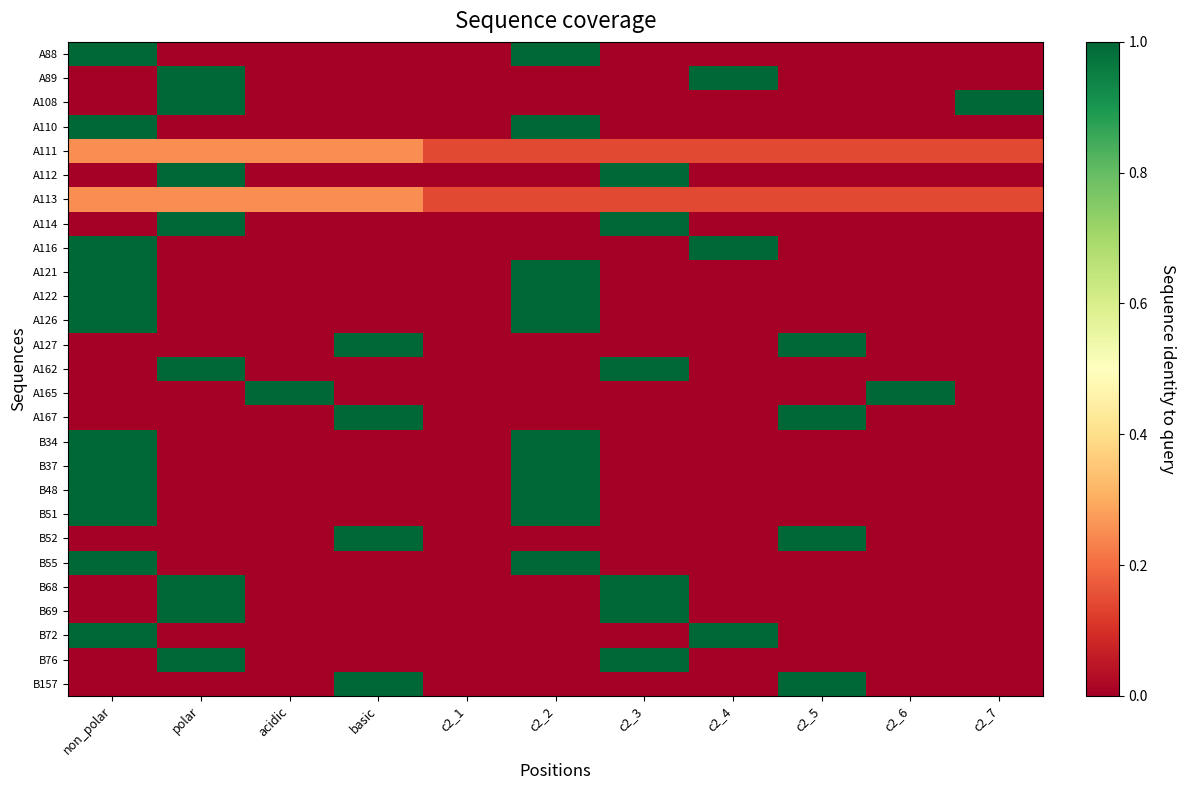

Reading left to right, what are all the values shown in this chart?

A88: non_polar=1.0	polar=0.0	acidic=0.0	basic=0.0	c2_1=0.0	c2_2=1.0	c2_3=0.0	c2_4=0.0	c2_5=0.0	c2_6=0.0	c2_7=0.0
A89: non_polar=0.0	polar=1.0	acidic=0.0	basic=0.0	c2_1=0.0	c2_2=0.0	c2_3=0.0	c2_4=1.0	c2_5=0.0	c2_6=0.0	c2_7=0.0
A108: non_polar=0.0	polar=1.0	acidic=0.0	basic=0.0	c2_1=0.0	c2_2=0.0	c2_3=0.0	c2_4=0.0	c2_5=0.0	c2_6=0.0	c2_7=1.0
A110: non_polar=1.0	polar=0.0	acidic=0.0	basic=0.0	c2_1=0.0	c2_2=1.0	c2_3=0.0	c2_4=0.0	c2_5=0.0	c2_6=0.0	c2_7=0.0
A111: non_polar=0.2	polar=0.2	acidic=0.2	basic=0.2	c2_1=0.1	c2_2=0.1	c2_3=0.1	c2_4=0.1	c2_5=0.1	c2_6=0.1	c2_7=0.1
A112: non_polar=0.0	polar=1.0	acidic=0.0	basic=0.0	c2_1=0.0	c2_2=0.0	c2_3=1.0	c2_4=0.0	c2_5=0.0	c2_6=0.0	c2_7=0.0
A113: non_polar=0.2	polar=0.2	acidic=0.2	basic=0.2	c2_1=0.1	c2_2=0.1	c2_3=0.1	c2_4=0.1	c2_5=0.1	c2_6=0.1	c2_7=0.1
A114: non_polar=0.0	polar=1.0	acidic=0.0	basic=0.0	c2_1=0.0	c2_2=0.0	c2_3=1.0	c2_4=0.0	c2_5=0.0	c2_6=0.0	c2_7=0.0
A116: non_polar=1.0	polar=0.0	acidic=0.0	basic=0.0	c2_1=0.0	c2_2=0.0	c2_3=0.0	c2_4=1.0	c2_5=0.0	c2_6=0.0	c2_7=0.0
A121: non_polar=1.0	polar=0.0	acidic=0.0	basic=0.0	c2_1=0.0	c2_2=1.0	c2_3=0.0	c2_4=0.0	c2_5=0.0	c2_6=0.0	c2_7=0.0
A122: non_polar=1.0	polar=0.0	acidic=0.0	basic=0.0	c2_1=0.0	c2_2=1.0	c2_3=0.0	c2_4=0.0	c2_5=0.0	c2_6=0.0	c2_7=0.0
A126: non_polar=1.0	polar=0.0	acidic=0.0	basic=0.0	c2_1=0.0	c2_2=1.0	c2_3=0.0	c2_4=0.0	c2_5=0.0	c2_6=0.0	c2_7=0.0
A127: non_polar=0.0	polar=0.0	acidic=0.0	basic=1.0	c2_1=0.0	c2_2=0.0	c2_3=0.0	c2_4=0.0	c2_5=1.0	c2_6=0.0	c2_7=0.0
A162: non_polar=0.0	polar=1.0	acidic=0.0	basic=0.0	c2_1=0.0	c2_2=0.0	c2_3=1.0	c2_4=0.0	c2_5=0.0	c2_6=0.0	c2_7=0.0
A165: non_polar=0.0	polar=0.0	acidic=1.0	basic=0.0	c2_1=0.0	c2_2=0.0	c2_3=0.0	c2_4=0.0	c2_5=0.0	c2_6=1.0	c2_7=0.0
A167: non_polar=0.0	polar=0.0	acidic=0.0	basic=1.0	c2_1=0.0	c2_2=0.0	c2_3=0.0	c2_4=0.0	c2_5=1.0	c2_6=0.0	c2_7=0.0
B34: non_polar=1.0	polar=0.0	acidic=0.0	basic=0.0	c2_1=0.0	c2_2=1.0	c2_3=0.0	c2_4=0.0	c2_5=0.0	c2_6=0.0	c2_7=0.0
B37: non_polar=1.0	polar=0.0	acidic=0.0	basic=0.0	c2_1=0.0	c2_2=1.0	c2_3=0.0	c2_4=0.0	c2_5=0.0	c2_6=0.0	c2_7=0.0
B48: non_polar=1.0	polar=0.0	acidic=0.0	basic=0.0	c2_1=0.0	c2_2=1.0	c2_3=0.0	c2_4=0.0	c2_5=0.0	c2_6=0.0	c2_7=0.0
B51: non_polar=1.0	polar=0.0	acidic=0.0	basic=0.0	c2_1=0.0	c2_2=1.0	c2_3=0.0	c2_4=0.0	c2_5=0.0	c2_6=0.0	c2_7=0.0
B52: non_polar=0.0	polar=0.0	acidic=0.0	basic=1.0	c2_1=0.0	c2_2=0.0	c2_3=0.0	c2_4=0.0	c2_5=1.0	c2_6=0.0	c2_7=0.0
B55: non_polar=1.0	polar=0.0	acidic=0.0	basic=0.0	c2_1=0.0	c2_2=1.0	c2_3=0.0	c2_4=0.0	c2_5=0.0	c2_6=0.0	c2_7=0.0
B68: non_polar=0.0	polar=1.0	acidic=0.0	basic=0.0	c2_1=0.0	c2_2=0.0	c2_3=1.0	c2_4=0.0	c2_5=0.0	c2_6=0.0	c2_7=0.0
B69: non_polar=0.0	polar=1.0	acidic=0.0	basic=0.0	c2_1=0.0	c2_2=0.0	c2_3=1.0	c2_4=0.0	c2_5=0.0	c2_6=0.0	c2_7=0.0
B72: non_polar=1.0	polar=0.0	acidic=0.0	basic=0.0	c2_1=0.0	c2_2=0.0	c2_3=0.0	c2_4=1.0	c2_5=0.0	c2_6=0.0	c2_7=0.0
B76: non_polar=0.0	polar=1.0	acidic=0.0	basic=0.0	c2_1=0.0	c2_2=0.0	c2_3=1.0	c2_4=0.0	c2_5=0.0	c2_6=0.0	c2_7=0.0
B157: non_polar=0.0	polar=0.0	acidic=0.0	basic=1.0	c2_1=0.0	c2_2=0.0	c2_3=0.0	c2_4=0.0	c2_5=1.0	c2_6=0.0	c2_7=0.0